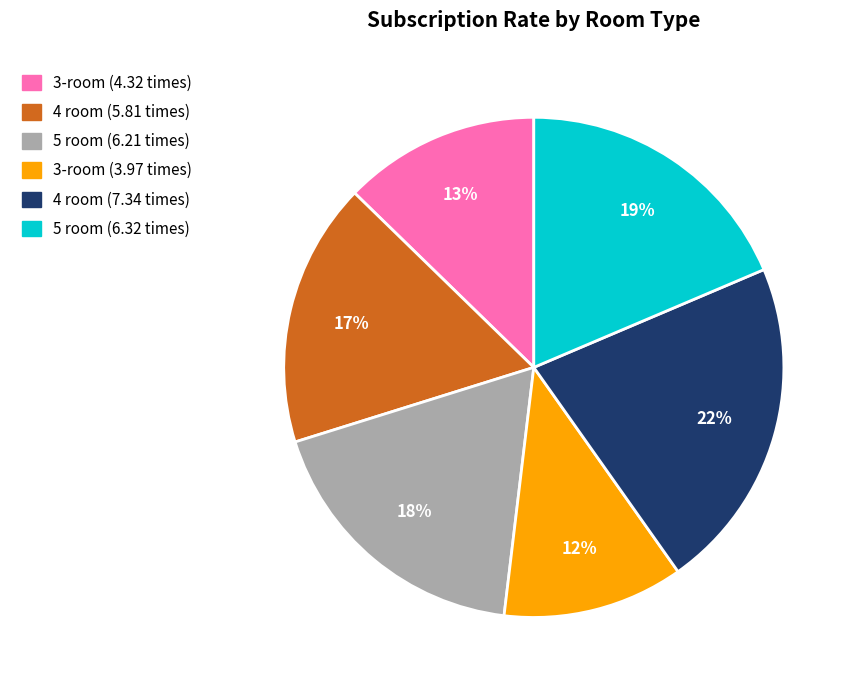

Is 3-room (4.32 times) the majority of the pie?

No